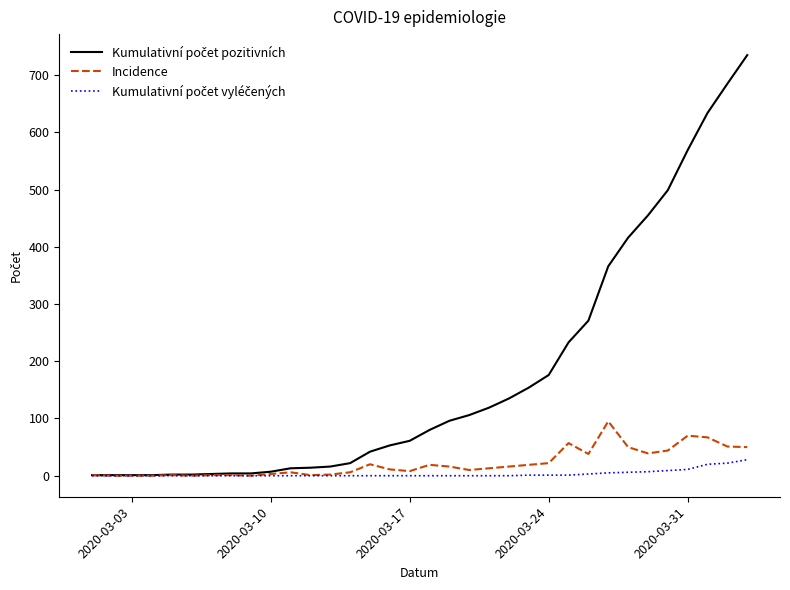

What is the maximum value shown in the chart?

735